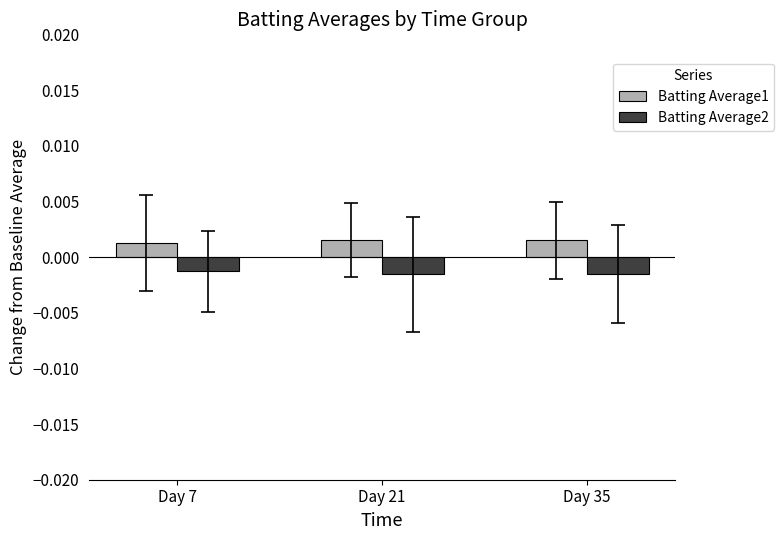

Is the value of Batting Average1 at Day 35 greater than the value of Batting Average2 at Day 35?

Yes